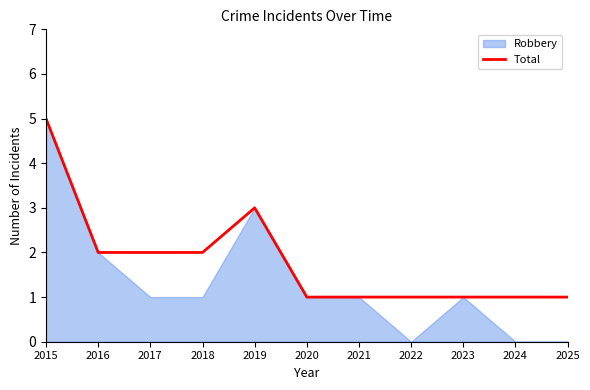

What is the change in value from 2018 to 2021?

-1